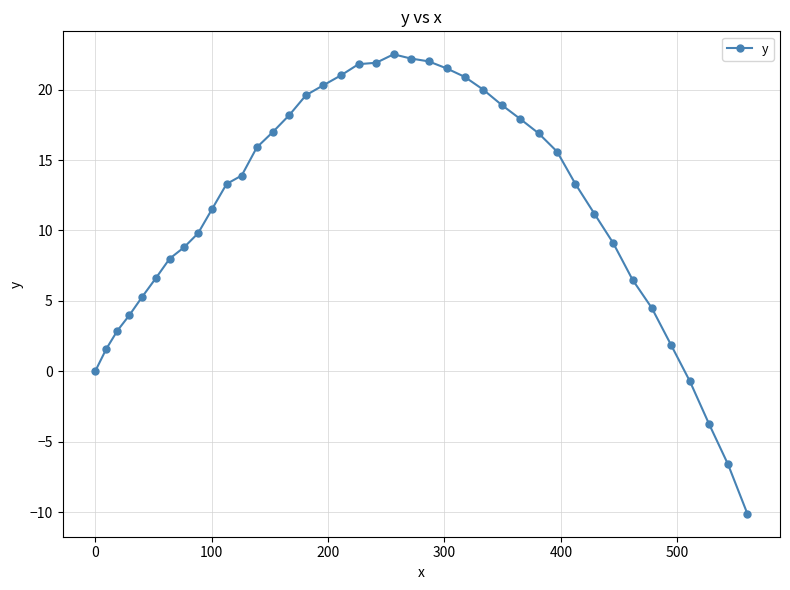

How many data points are above 13?

21